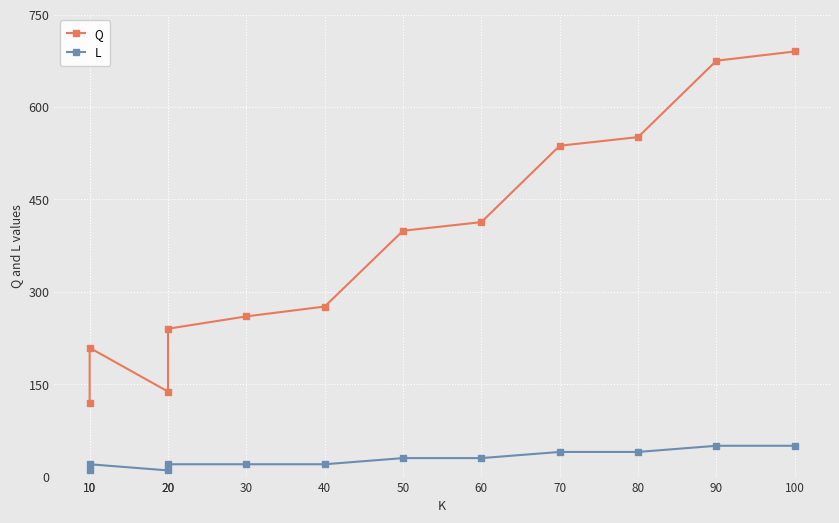

True or false: L and Q cross at least once.

False